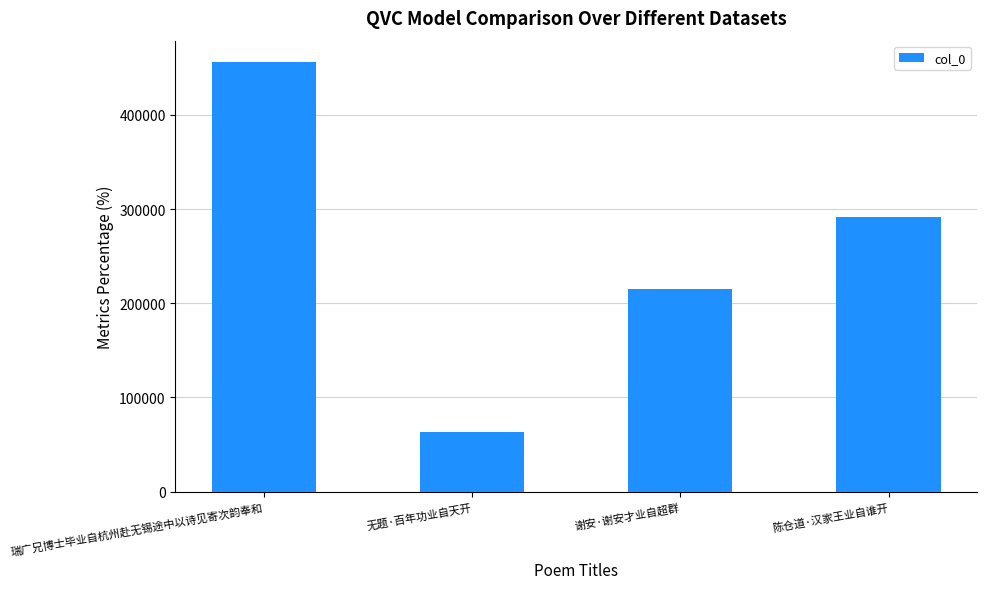

What is the ratio of the value at 无题·百年功业自天开 to the value at 陈仓道·汉家王业自谁开?

0.2